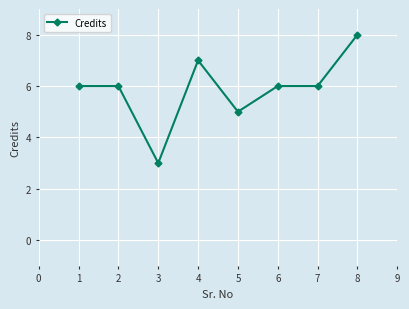

Where is the first local minimum?

3